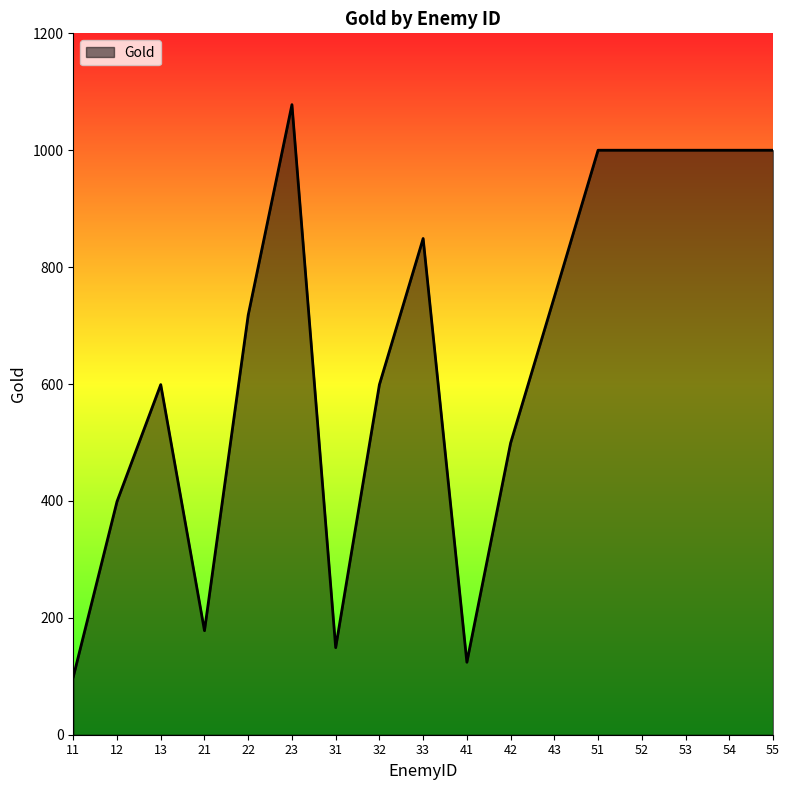

What is the maximum value shown in the chart?

1078